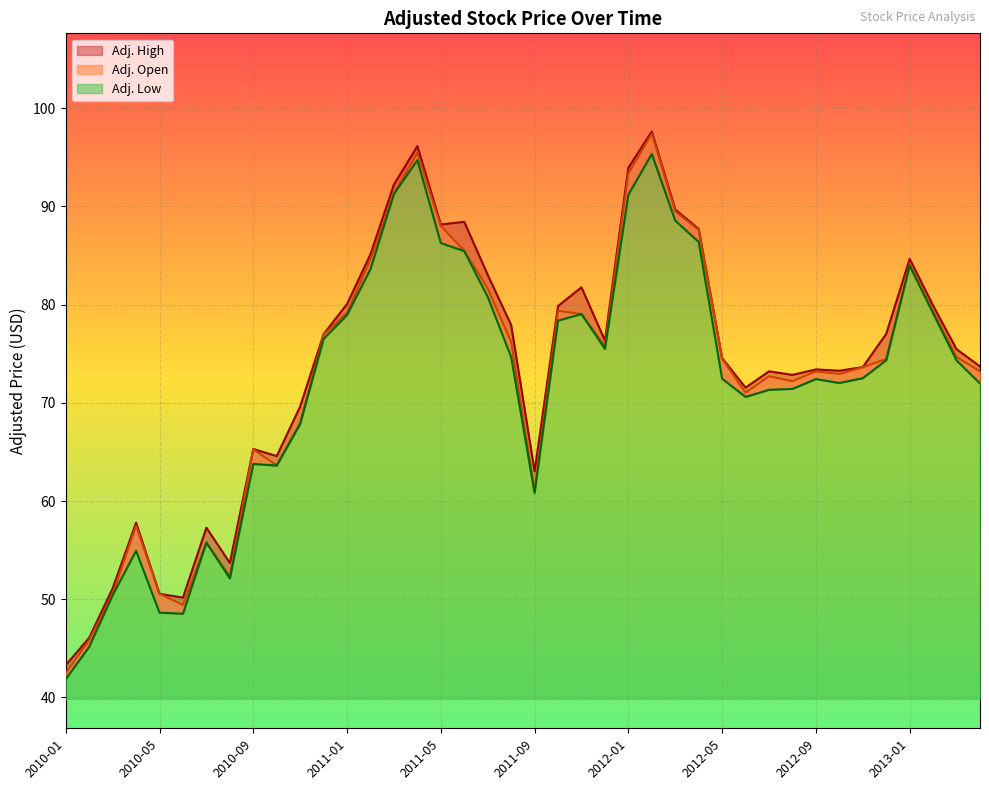

True or false: Adj. High has a value of 81.8 at 2011-11.

True